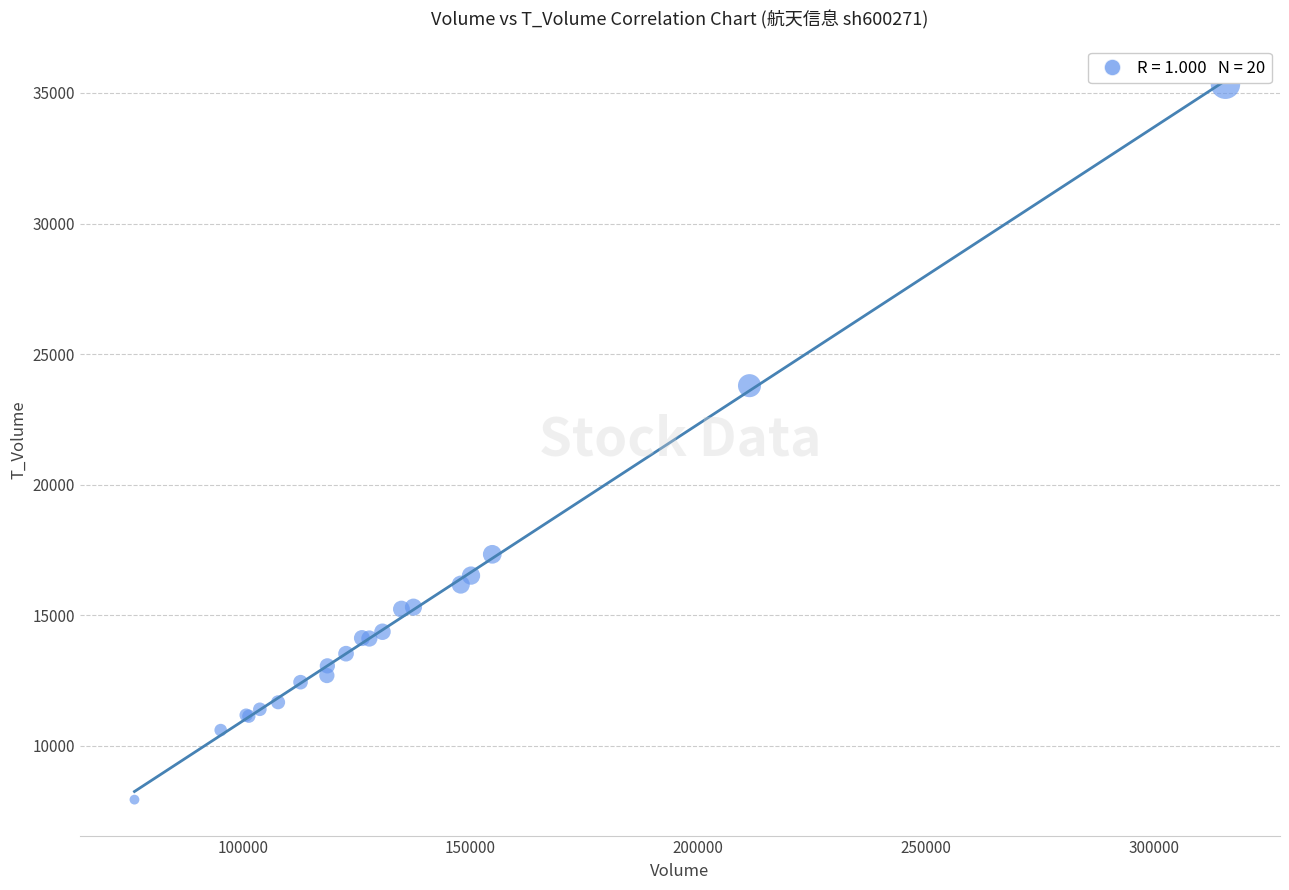

What Y value in the scatter plot is closest to 21637?

23792